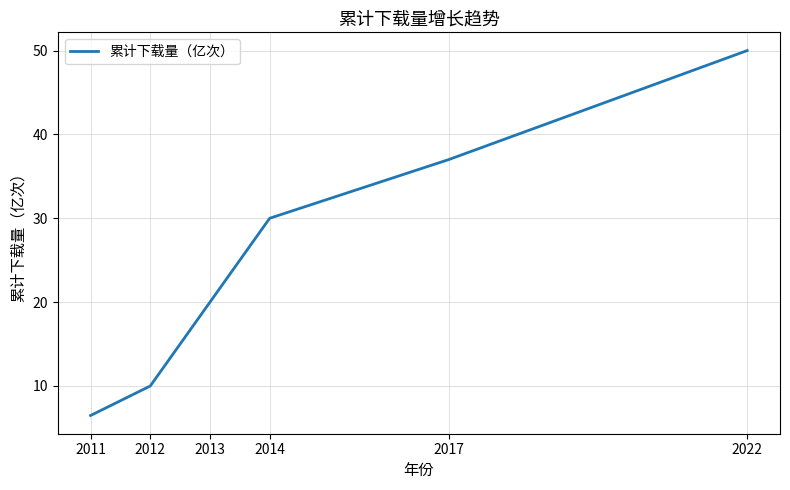

Which label corresponds to the largest value in the chart?

2022